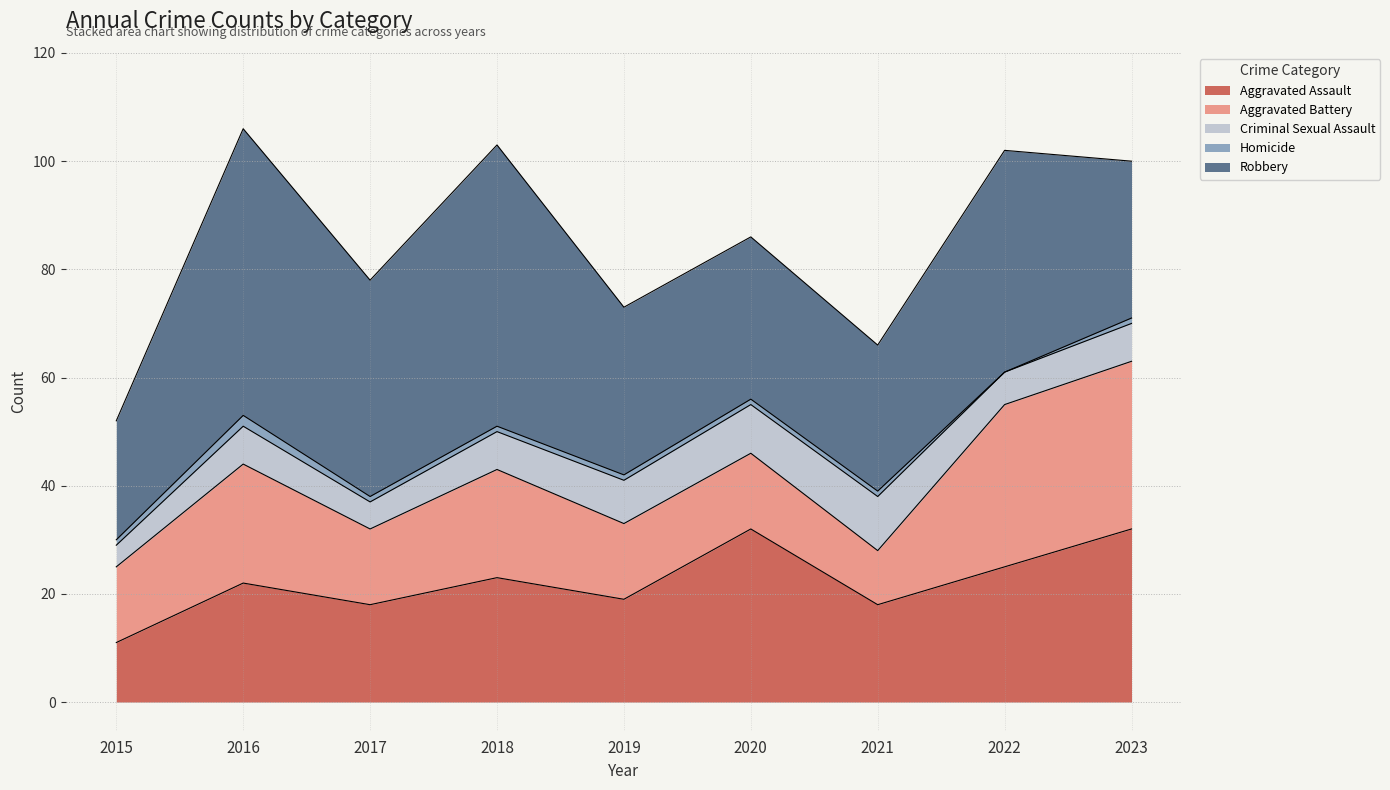

True or false: Robbery has a value of 30 at 2015.

False